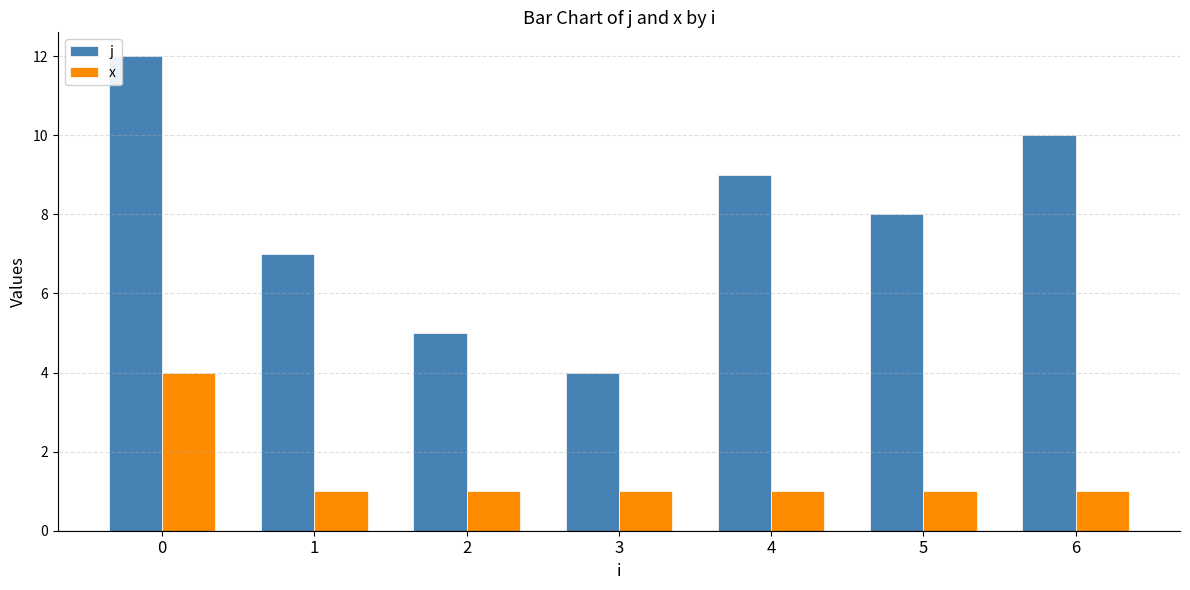

What is the value of the j bar at the 1st from the left?

12